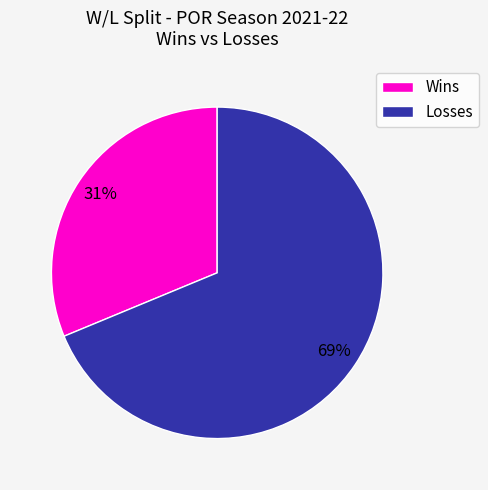

The Losses slice represents 61% of the pie. True or false?

False